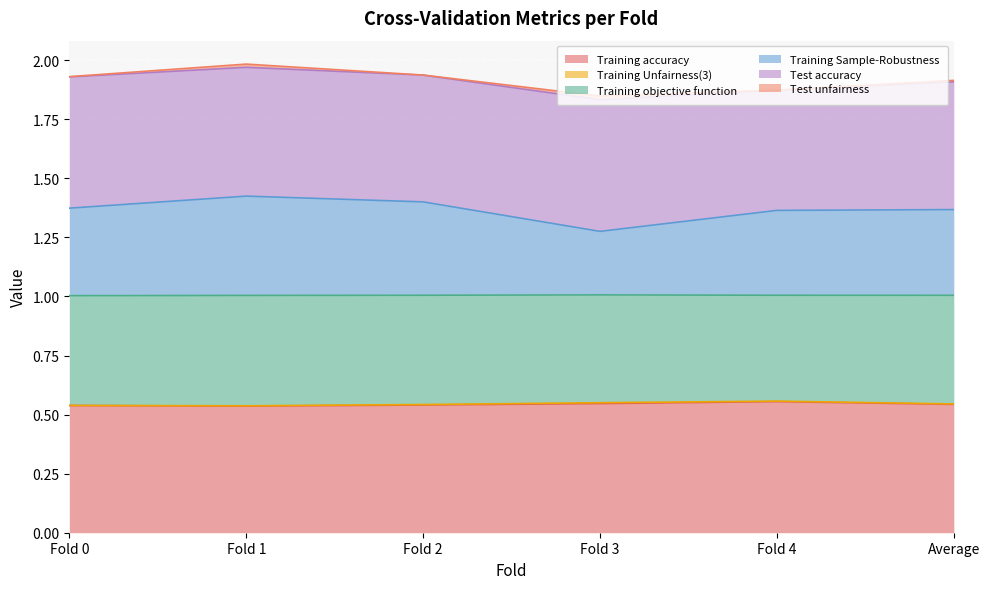

At which category is the sum across all series the highest?

Fold 1